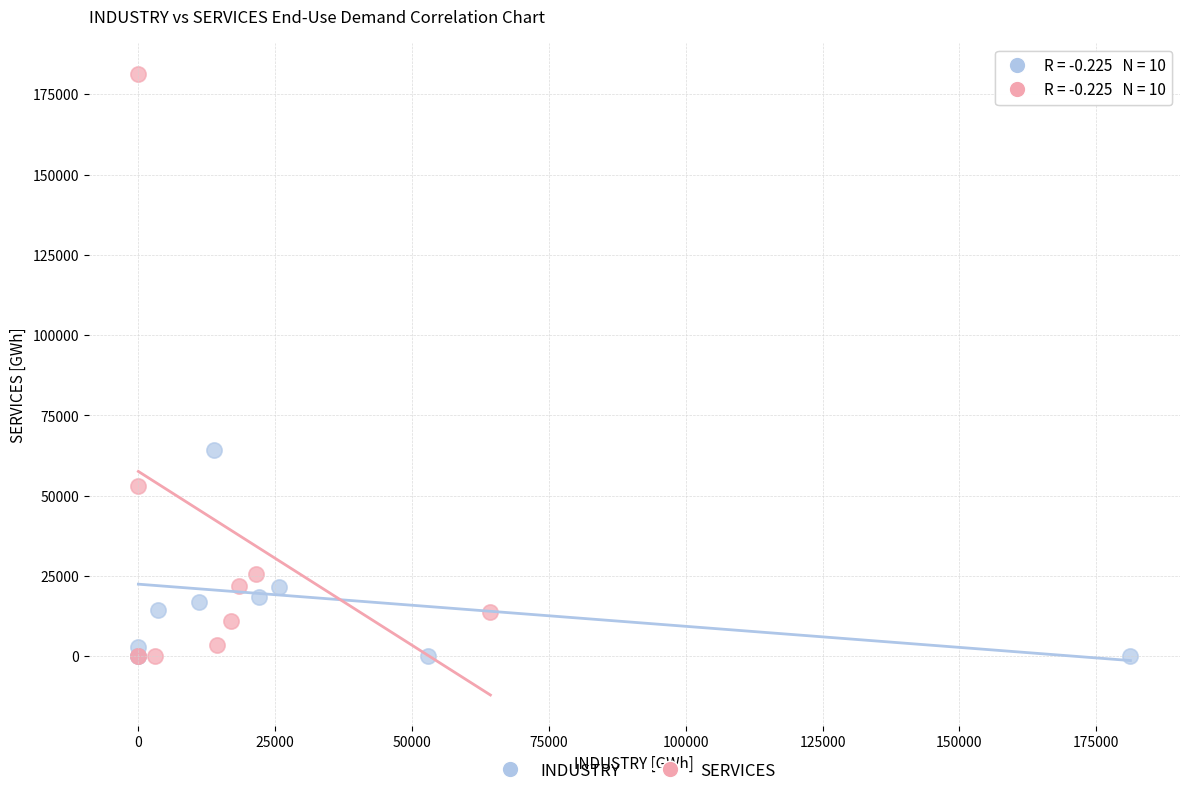

Which series has the largest Y range (max minus min)?

SERVICES